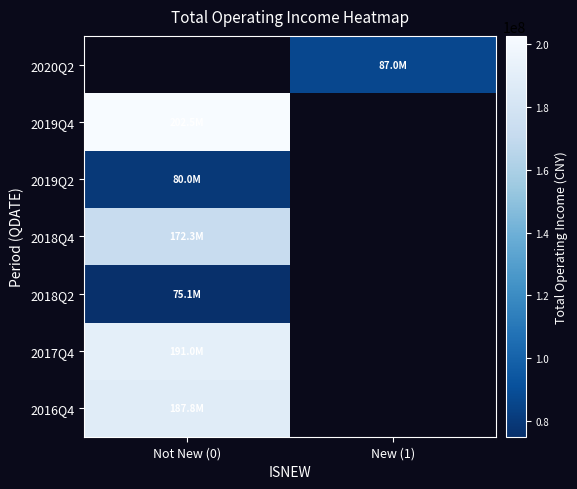

How many values in 2017Q4 are above zero?

1